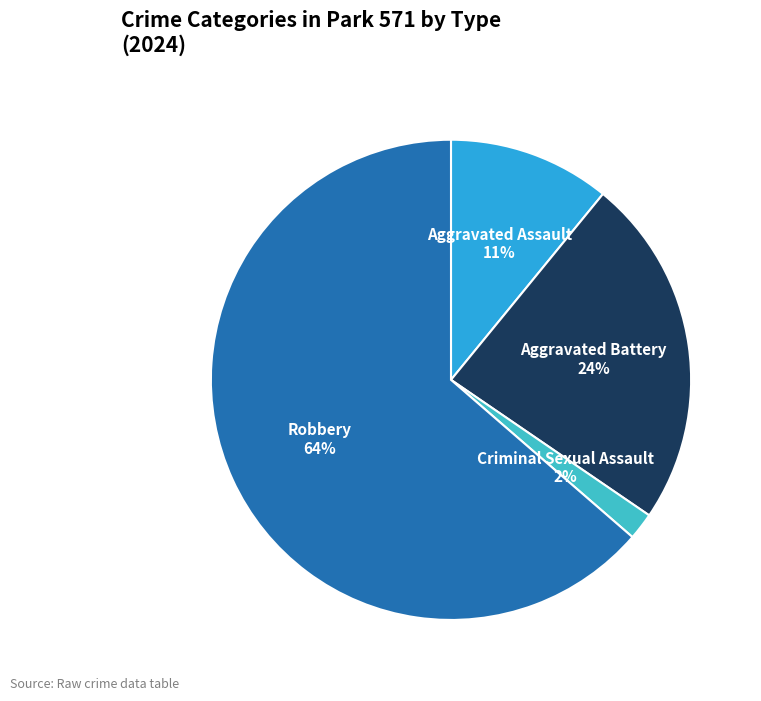

Which category accounts for the majority?

Robbery